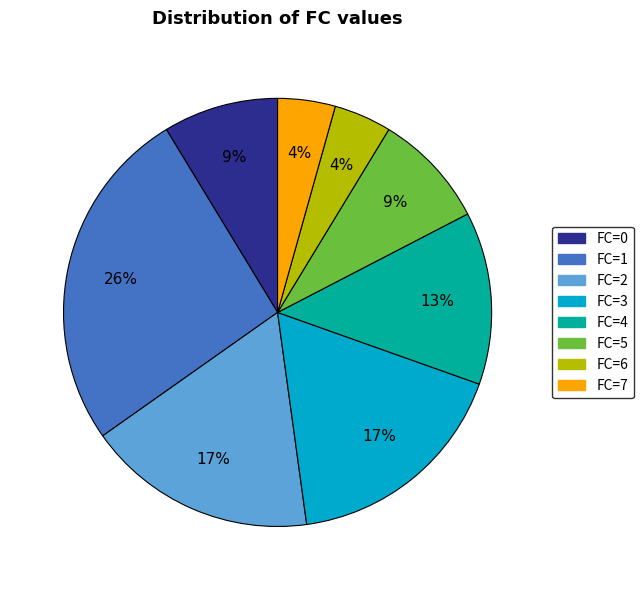

Is there a majority slice in this chart?

No